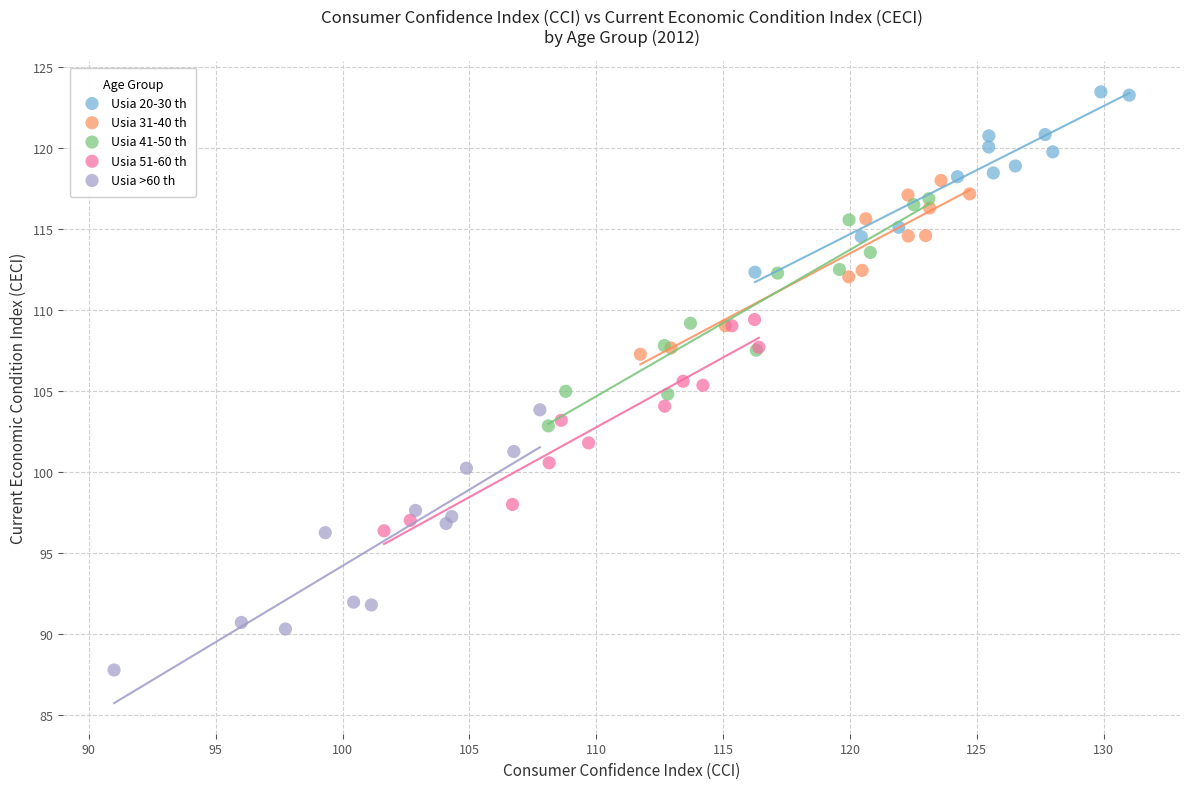

Which series contains the highest Y value?

Usia 20-30 th